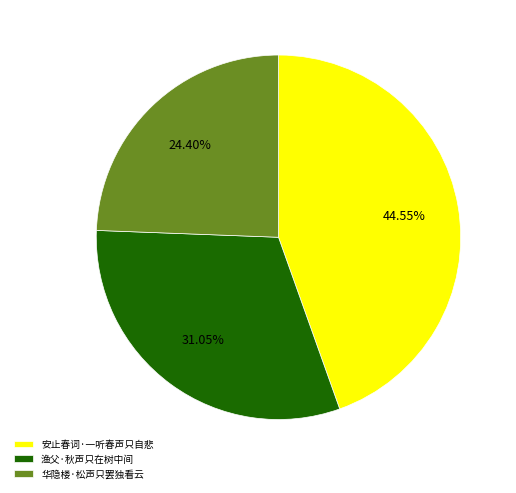

Combined, what portion of the pie is 华隐楼·松声只罢独看云 and 安止春词·一听春声只自悲?

69.0%